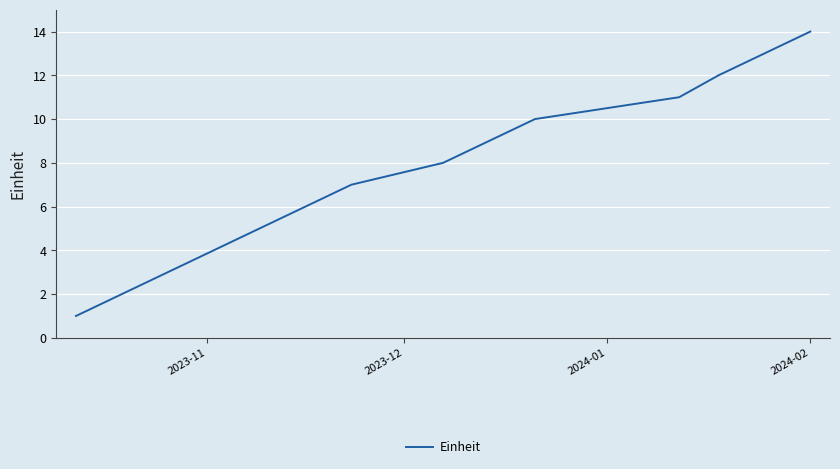

Does the chart display data point markers on the line(s)?

No